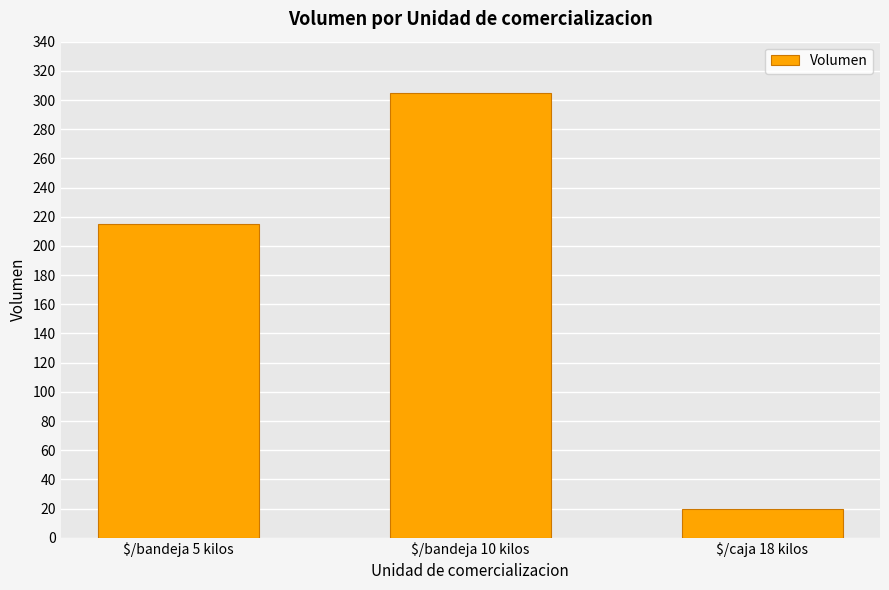

What is the ratio of the value at $/caja 18 kilos to the value at $/bandeja 5 kilos?

0.1